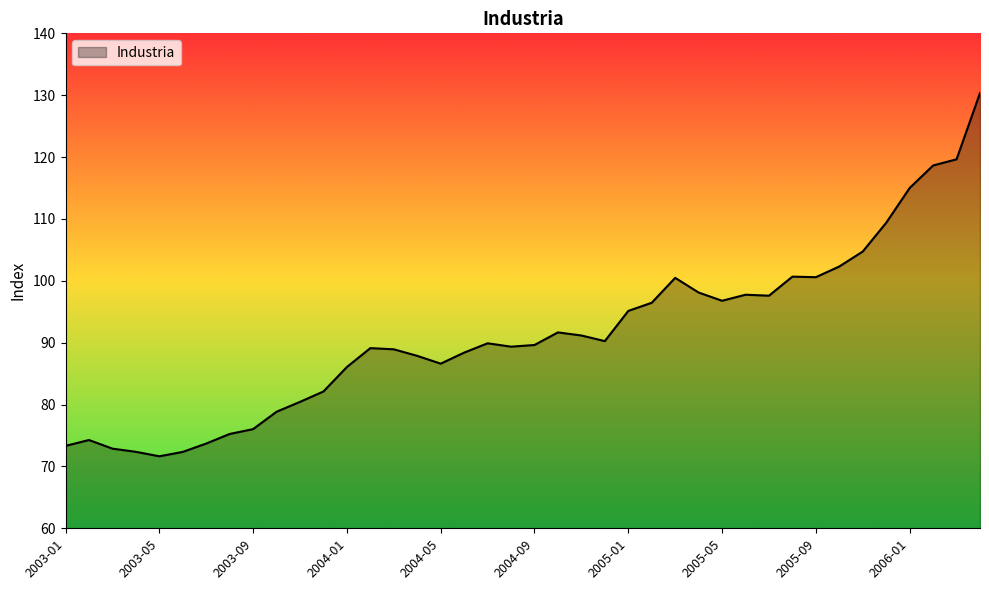

How many distinct data groups are displayed?

1